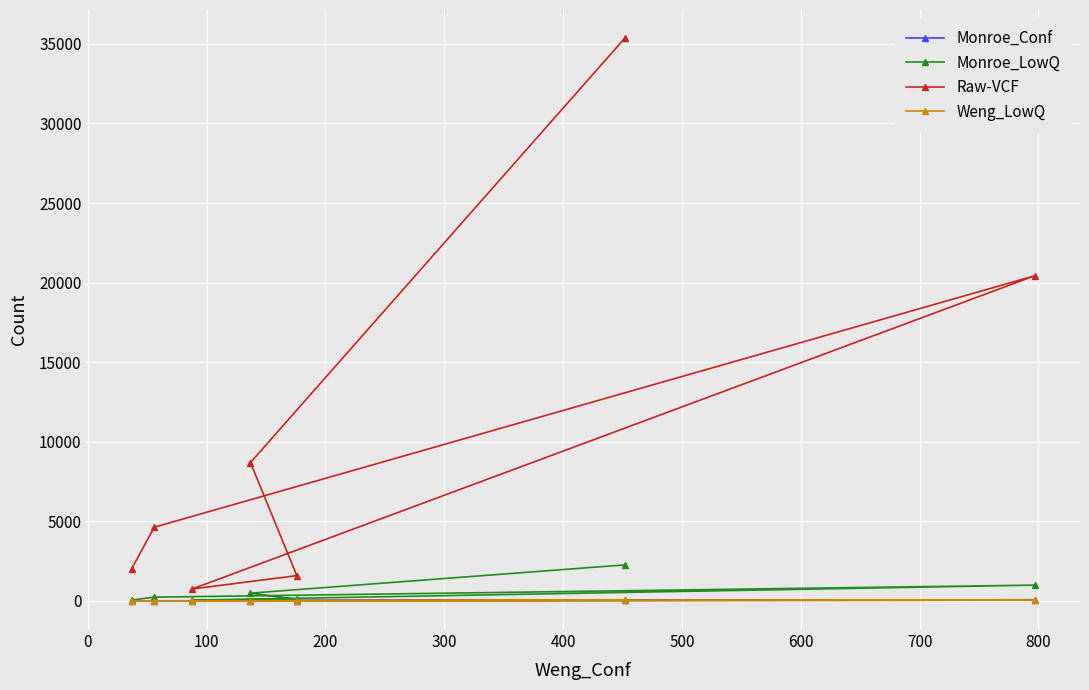

At how many categories does at least one series exceed 5819?

3